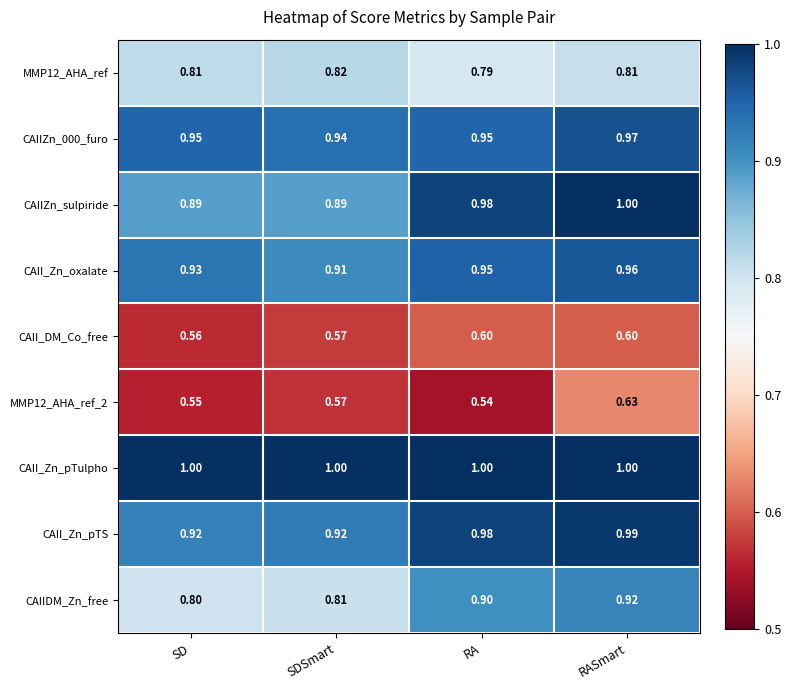

At which label is CAIIDM_Zn_free closest to 0?

SD